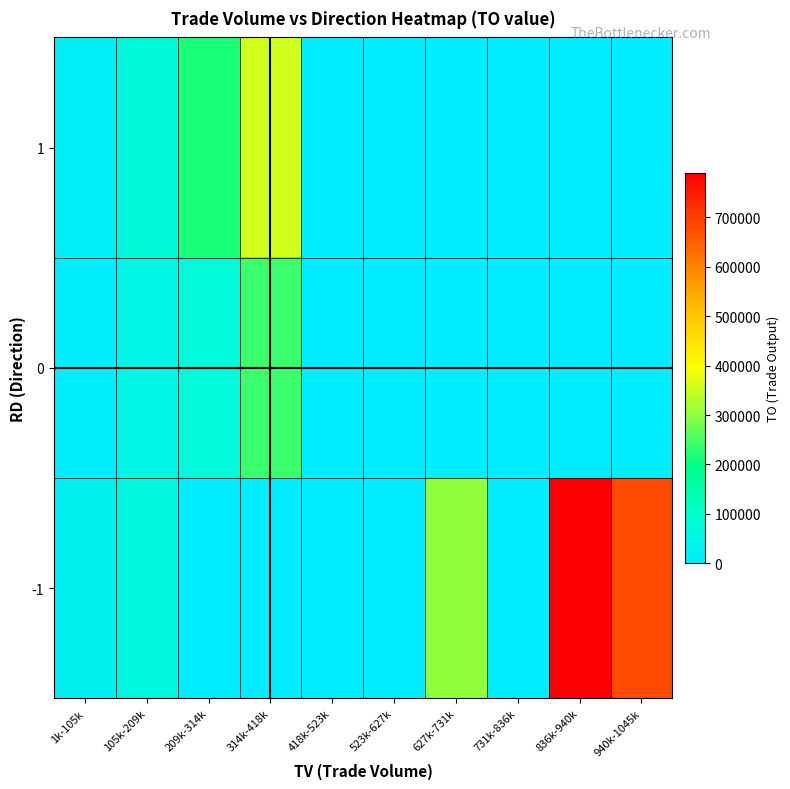

At which category does the chart reach its minimum across all series?

209k-314k